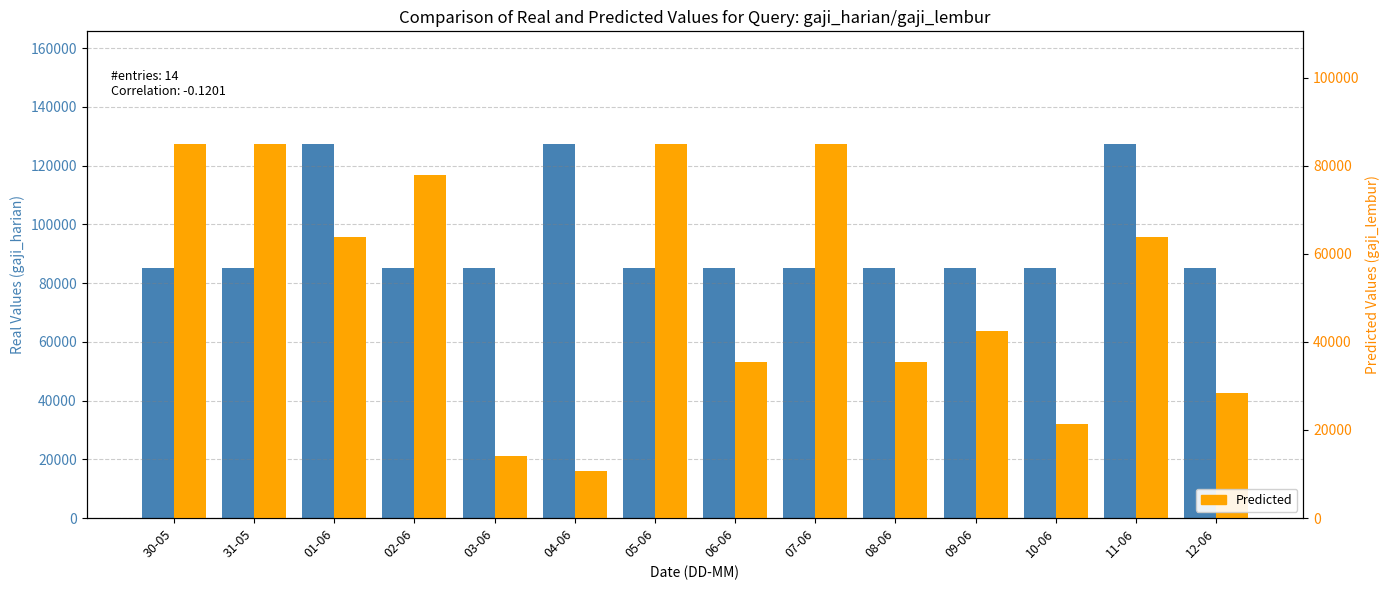

Count the number of categories in the chart.

14